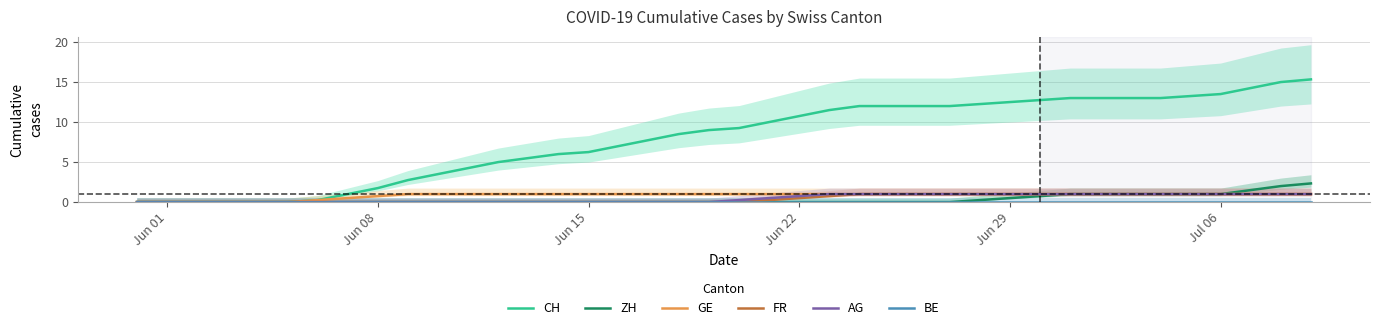

The GE series shows 0.2 at Jun 29. True or false?

False